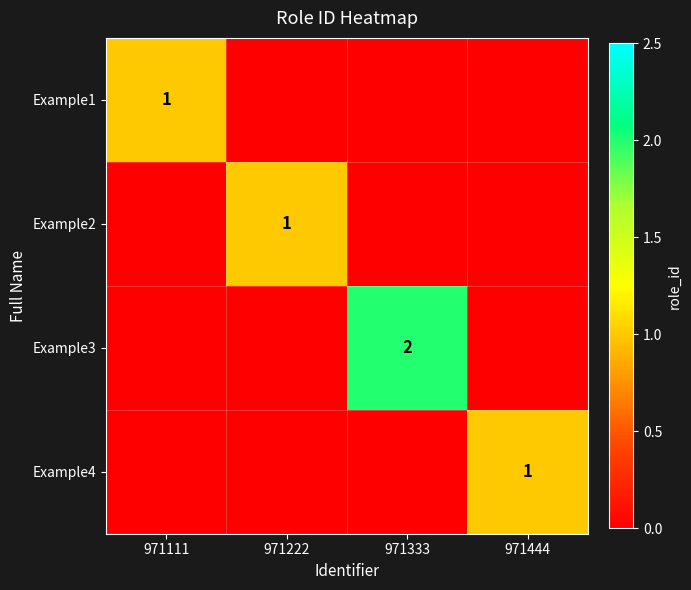

At how many categories does at least one series exceed 0?

4